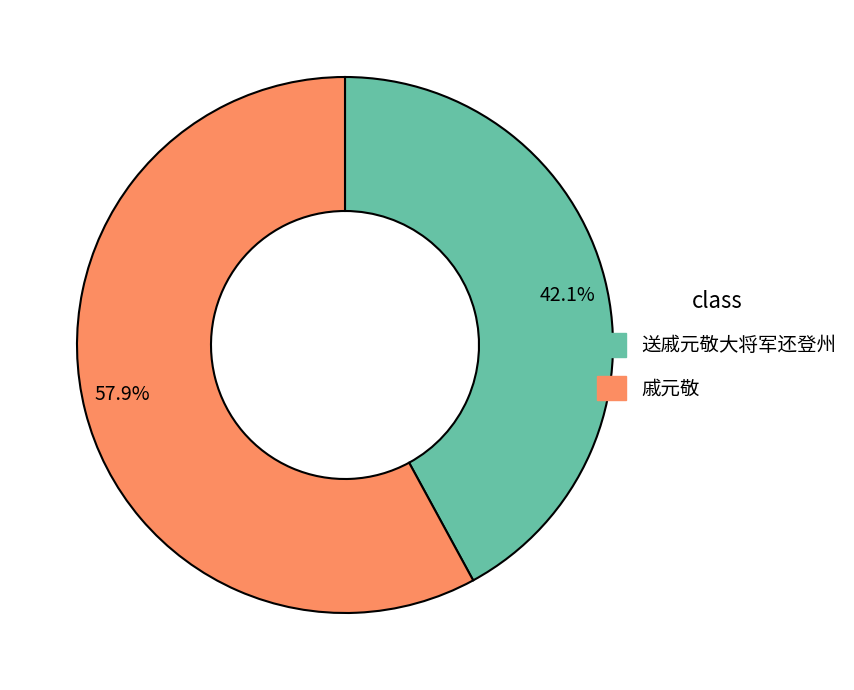

What is the ratio of the value at 57.9% to the value at 42.1%?

1.4